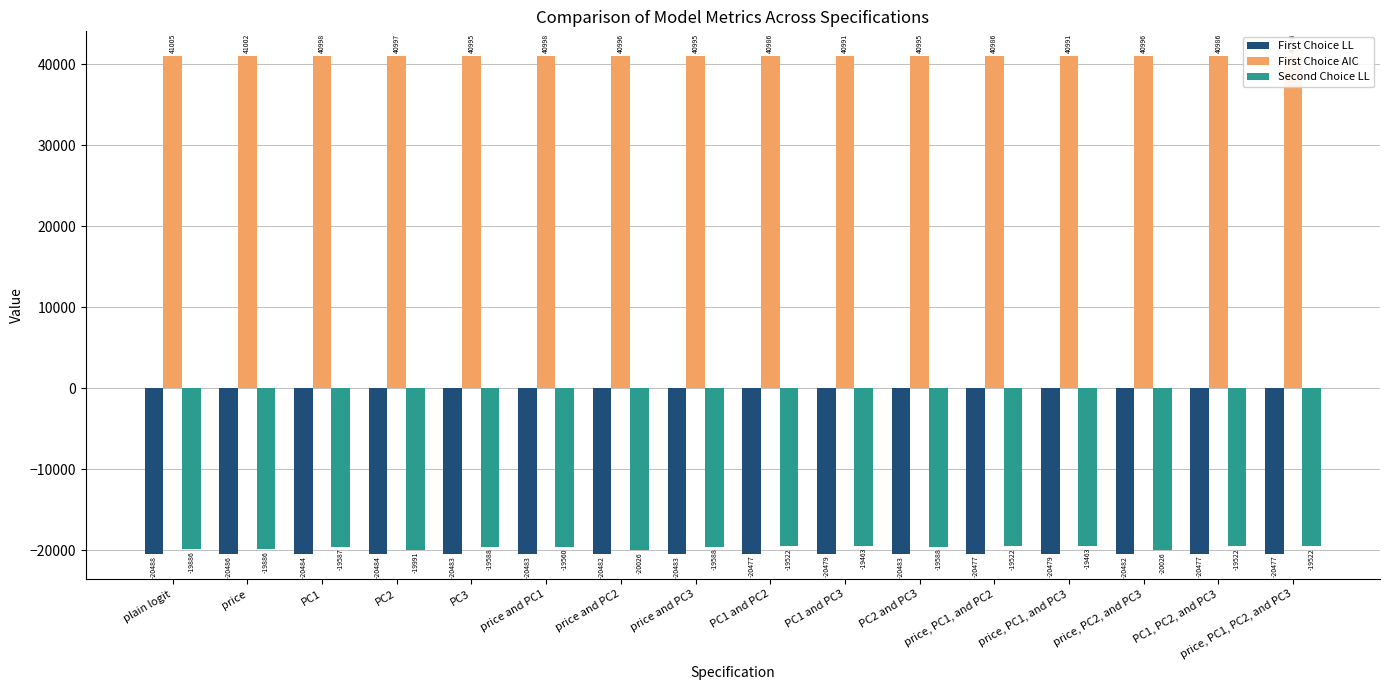

Is the value of Second Choice LL at PC1 and PC2 greater than the value of First Choice LL at PC3?

Yes